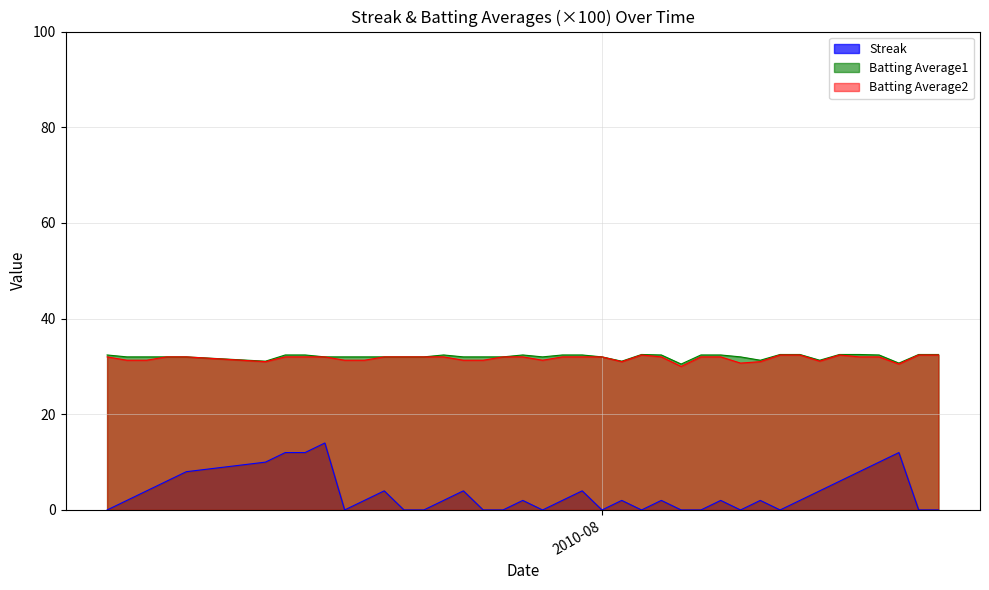

Between 2010-07-21 and 2010-07-24, which is larger?

2010-07-21